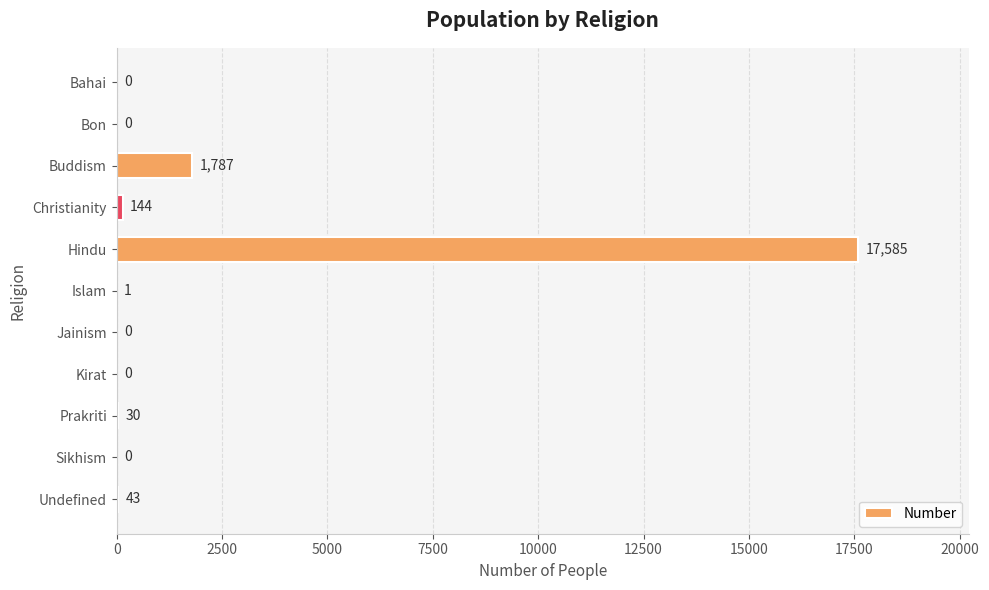

Is it true that the value at Bon is 10939?

False